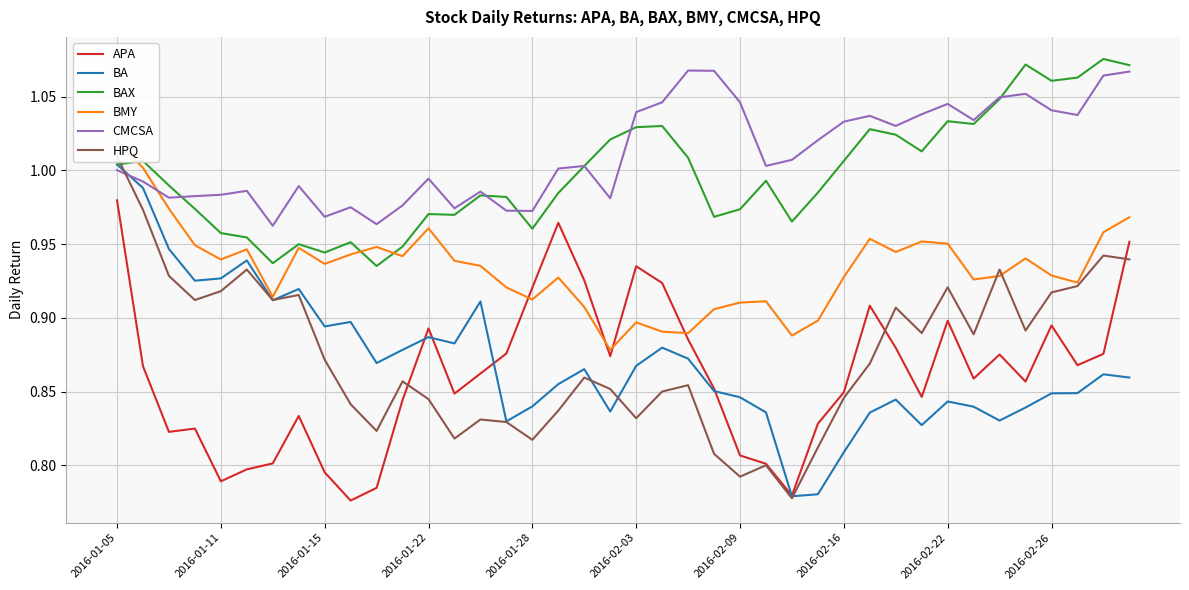

The value of BAX at 2016-01-15 is 0.6. True or false?

False